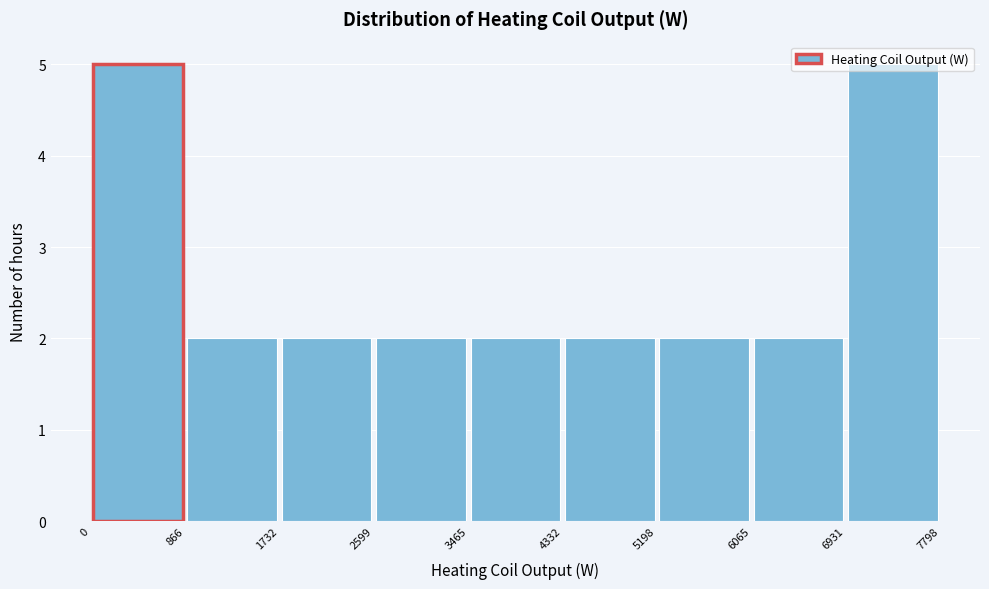

Reading left to right, list every bar in this chart as the range it spans on the x-axis followed by its height. The values are not printed on the chart, so give them approximately, as read against the axis.

0 to 866: 5
866 to 1732: 2
1732 to 2599: 2
2599 to 3465: 2
3465 to 4332: 2
4332 to 5198: 2
5198 to 6065: 2
6065 to 6931: 2
6931 to 7798: 5